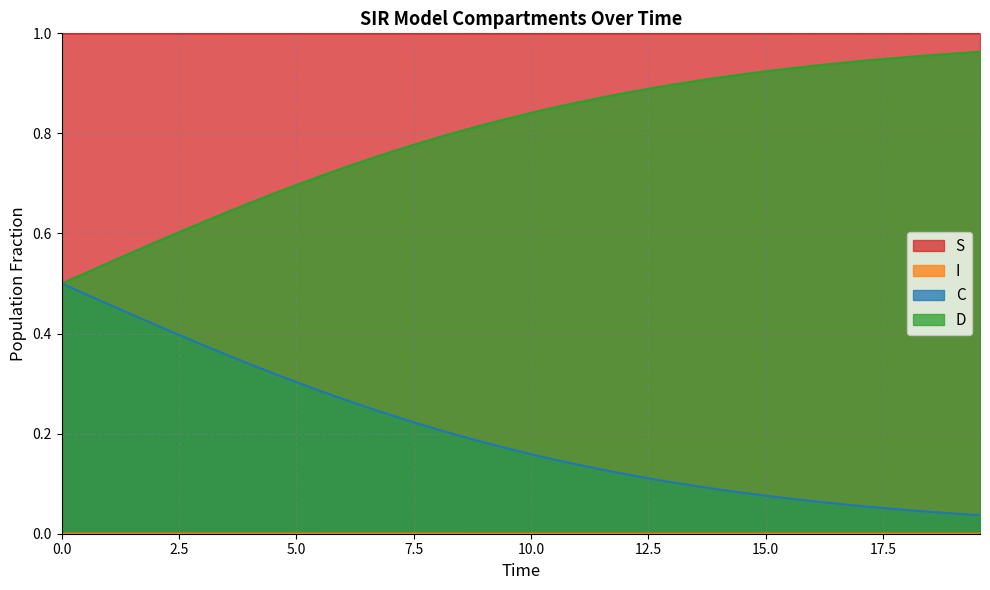

Rank the series by their maximum value, from highest to lowest.

S, D, C, I